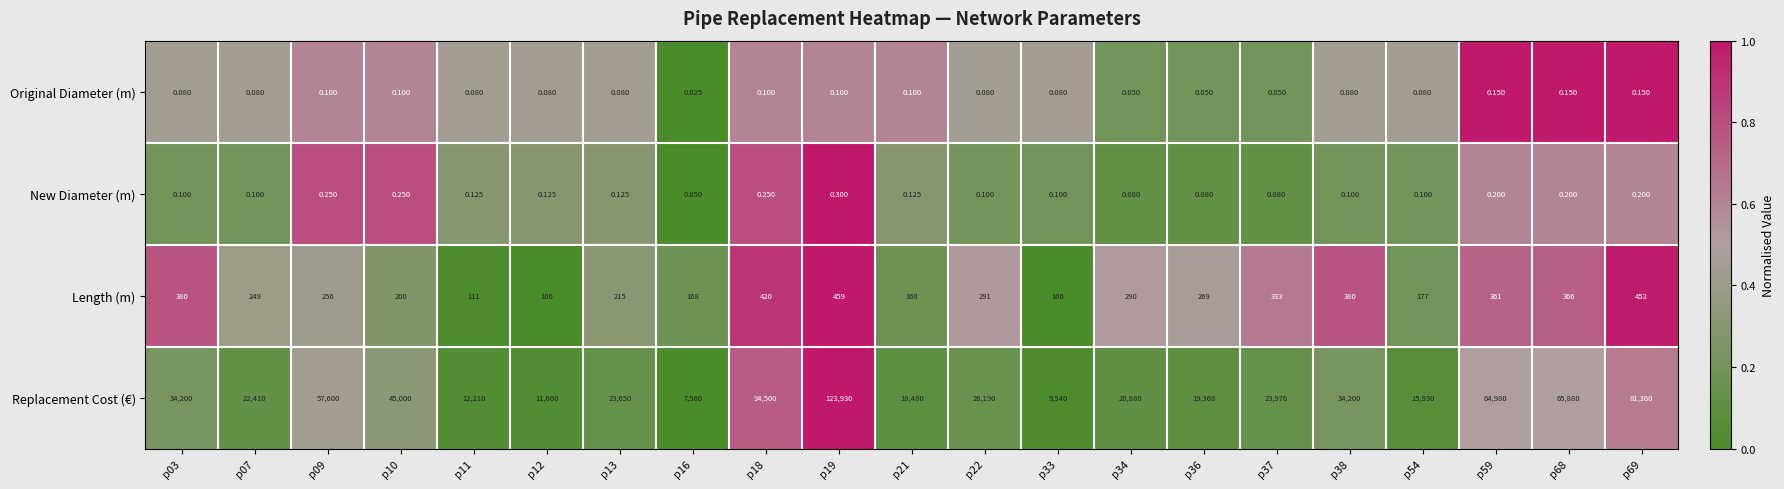

Rank the series by their maximum value, from lowest to highest.

Original Diameter (m), New Diameter (m), Length (m), Replacement Cost (€)